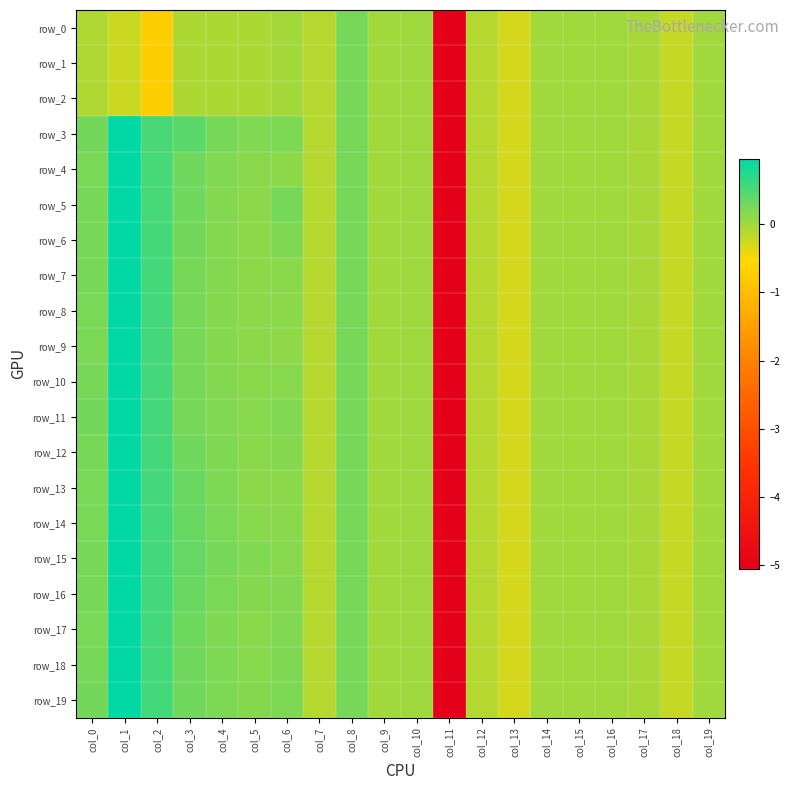

Which label corresponds to the smallest value in the chart?

col_11